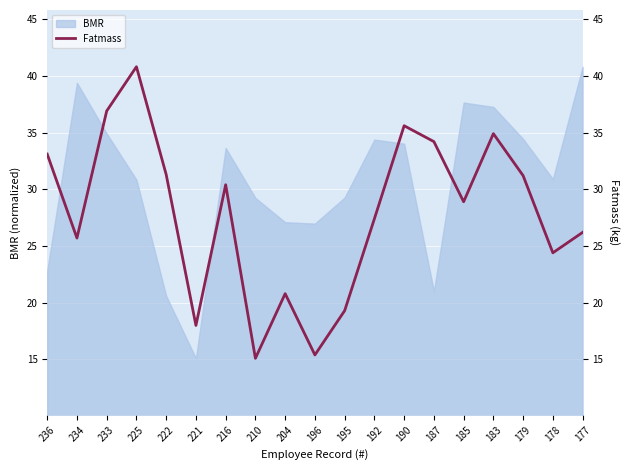

Is it true that BMR equals 8.9 at 185?

False